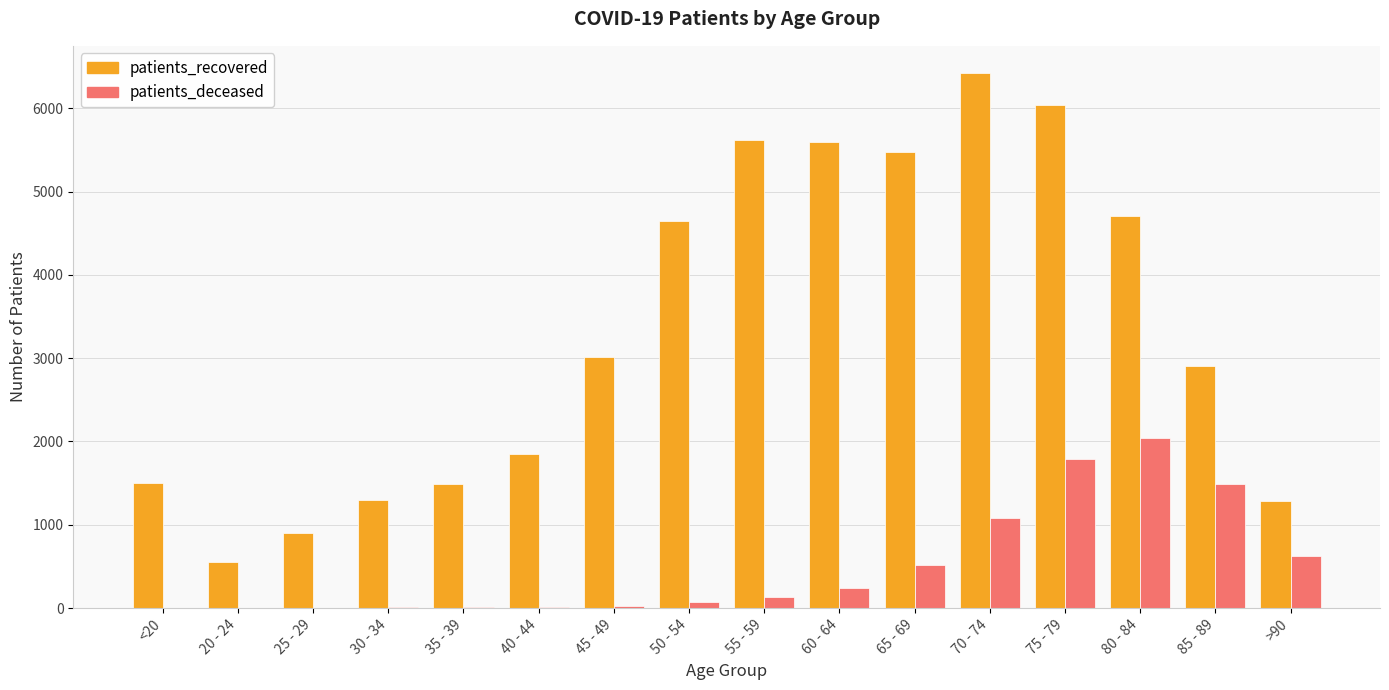

The value of patients_recovered at 50 - 54 is 4647. True or false?

True